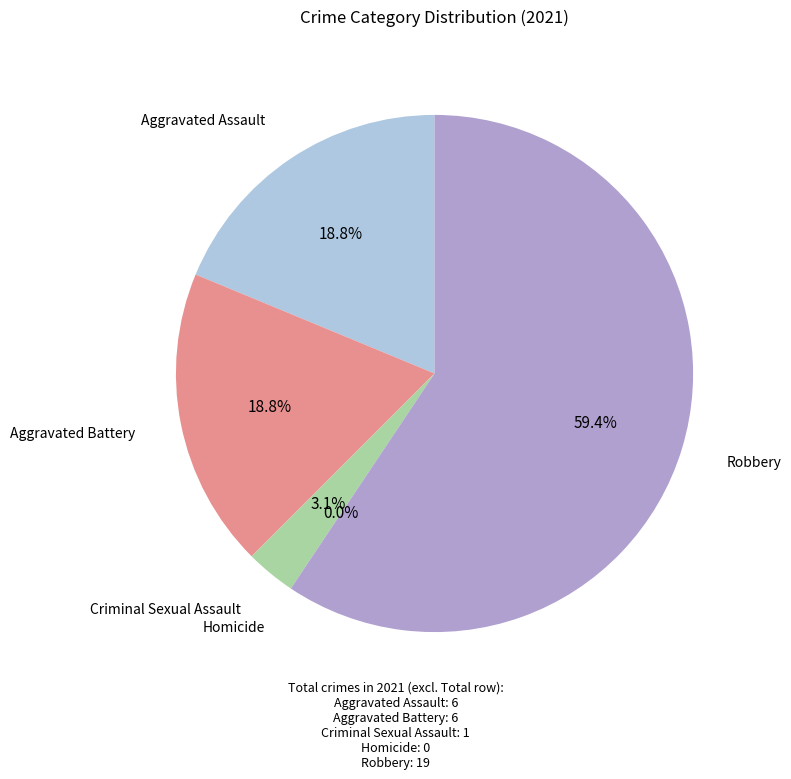

Combined, do Aggravated Battery and Aggravated Assault account for over 50%?

No